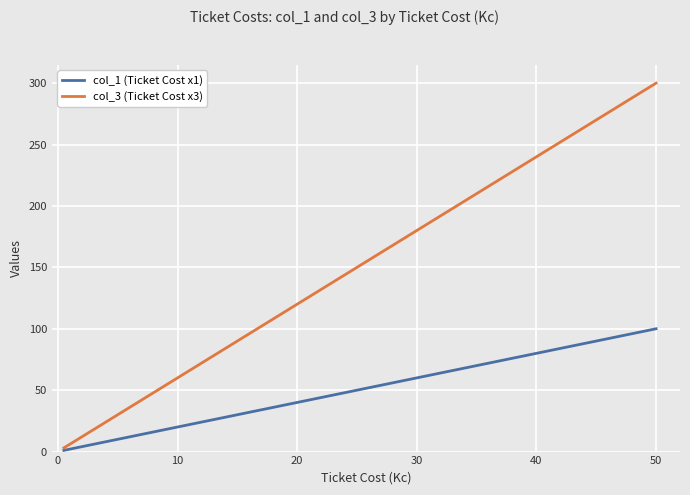

Which series has the widest spread of values?

col_3 (Ticket Cost x3)